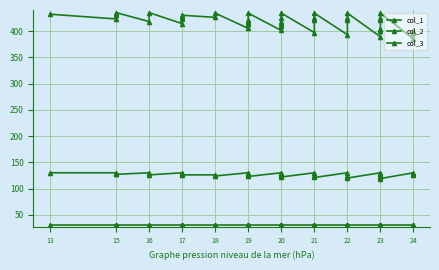

In col_1, how many points are lower than both neighbors (excluding endpoints)?

10